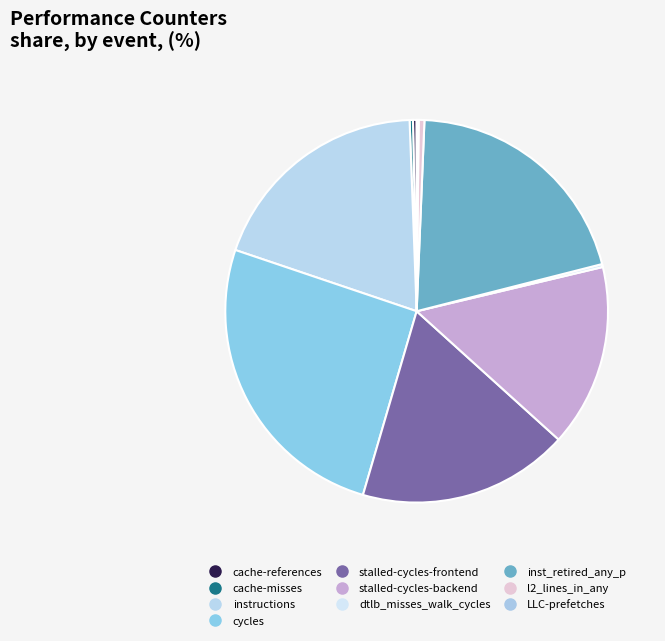

The cache-references slice represents 1% of the pie. True or false?

False